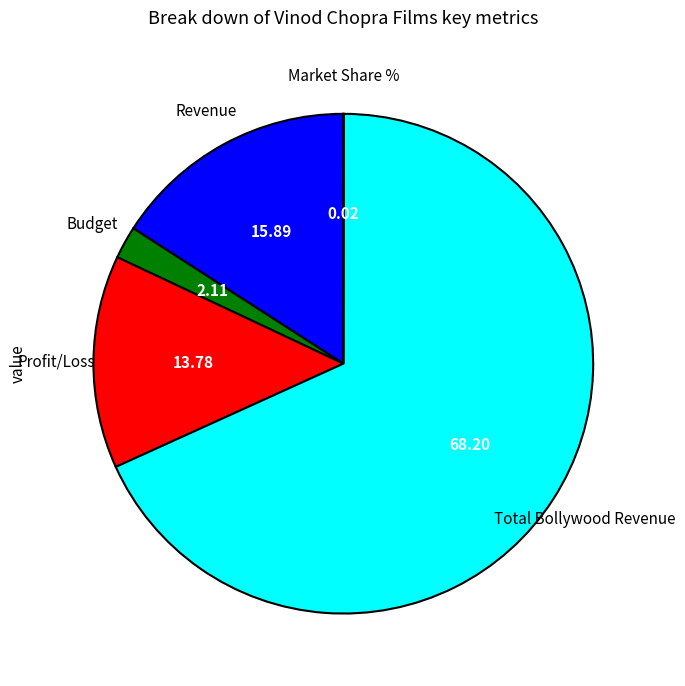

Is there any slice that represents more than half of the pie?

Yes